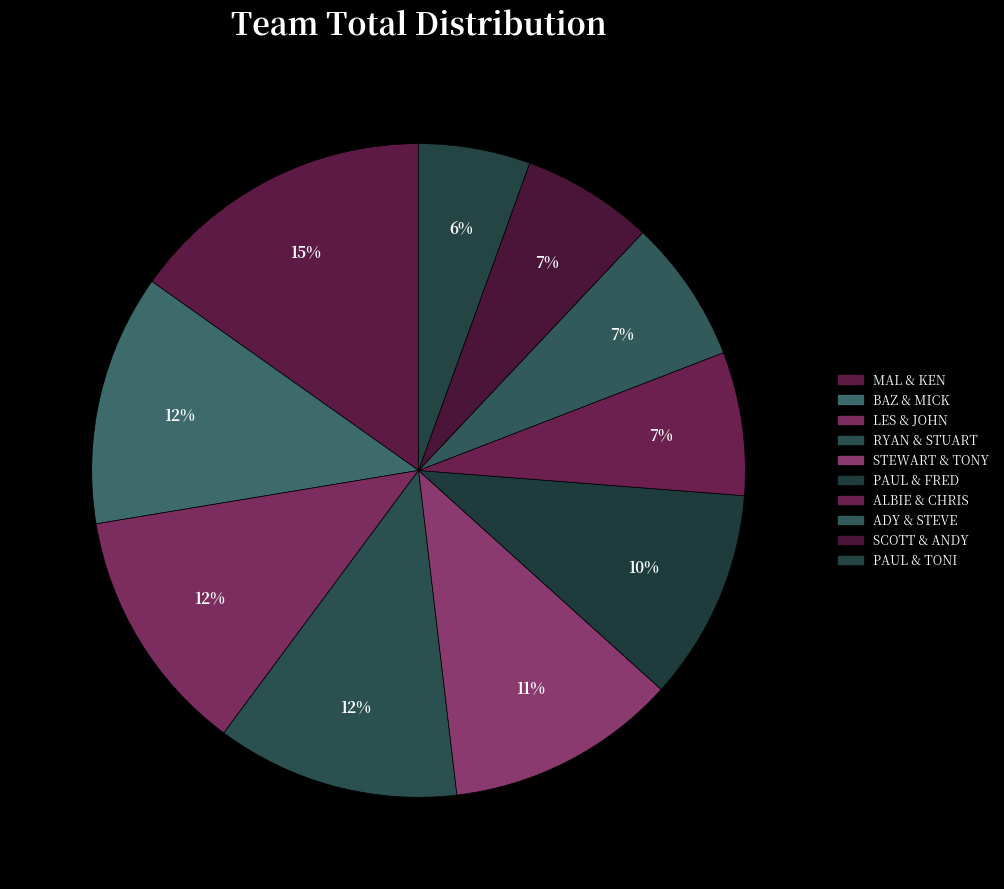

To the nearest percent, what portion does BAZ & MICK represent?

12%